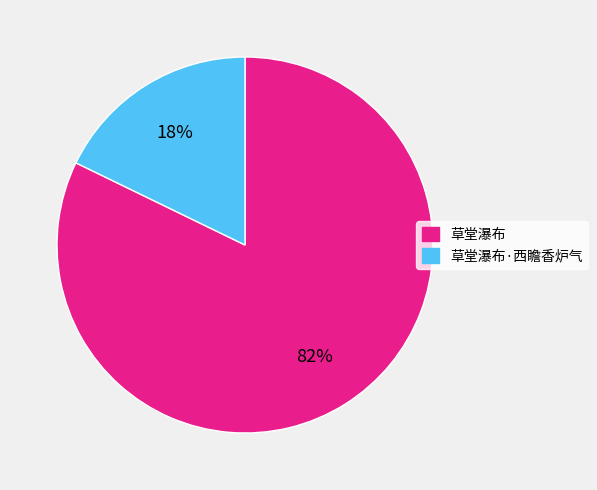

Which slice is the smallest?

草堂瀑布·西瞻香炉气